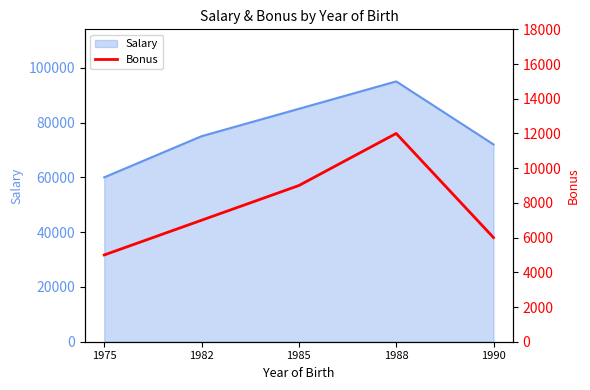

List the labels in order of value, largest first.

1988, 1985, 1982, 1990, 1975